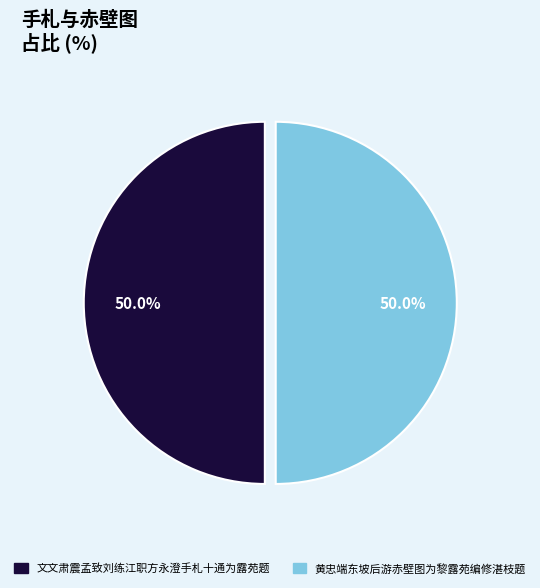

Is it true that 文文肃震孟致刘练江职方永澄手札十通为露苑题 is 42% of the pie?

False